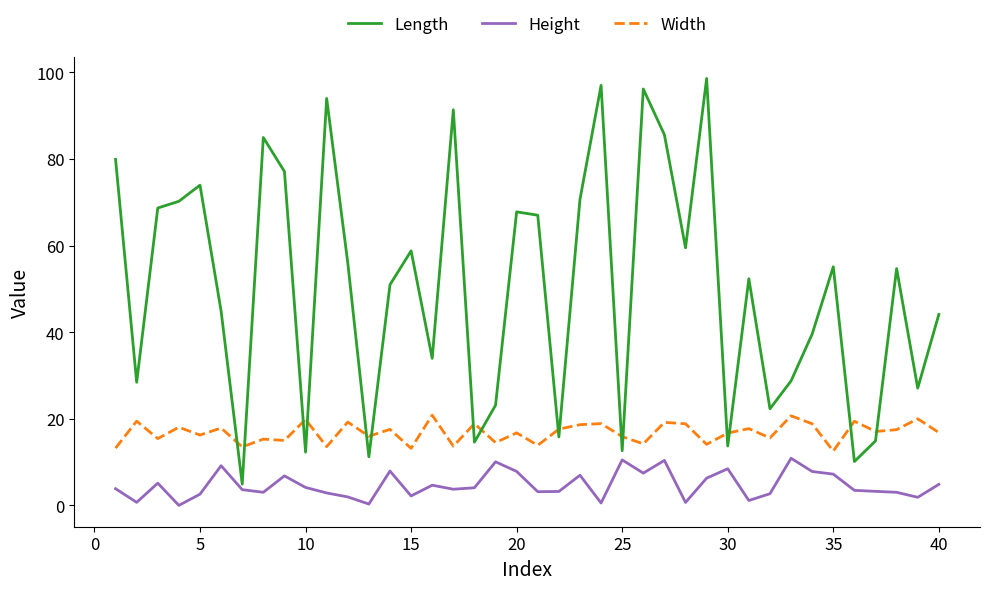

Which series has the largest range (max minus min)?

Length